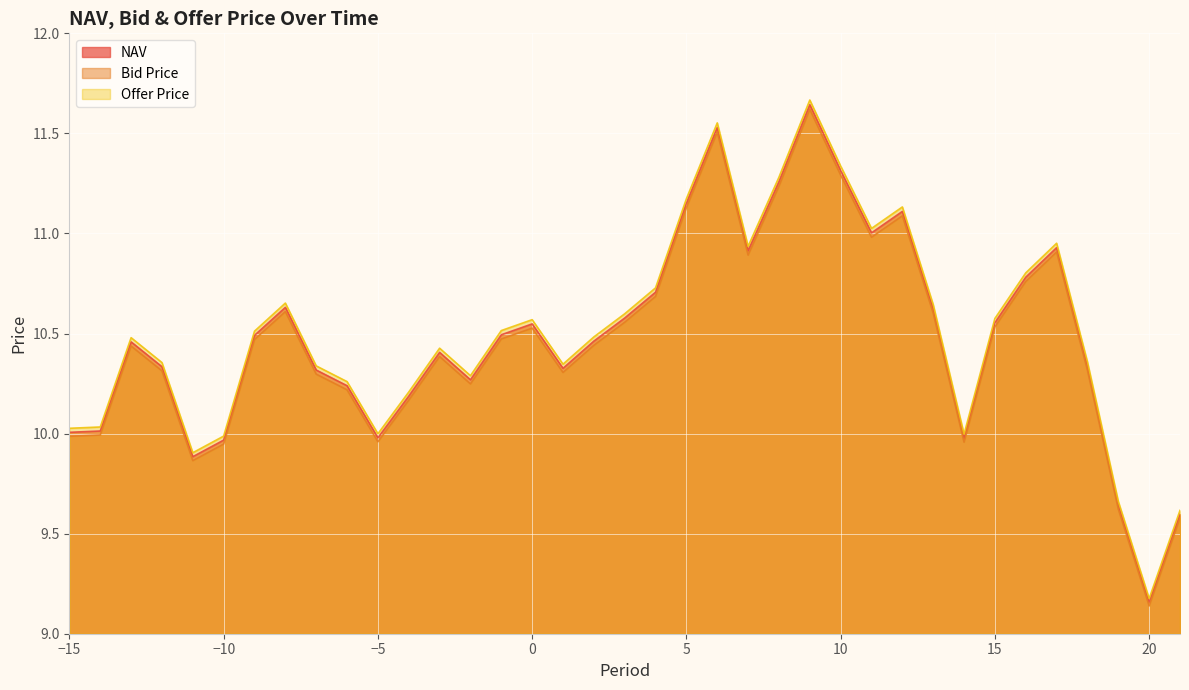

The value of Bid Price at -5 is 10.0. True or false?

True